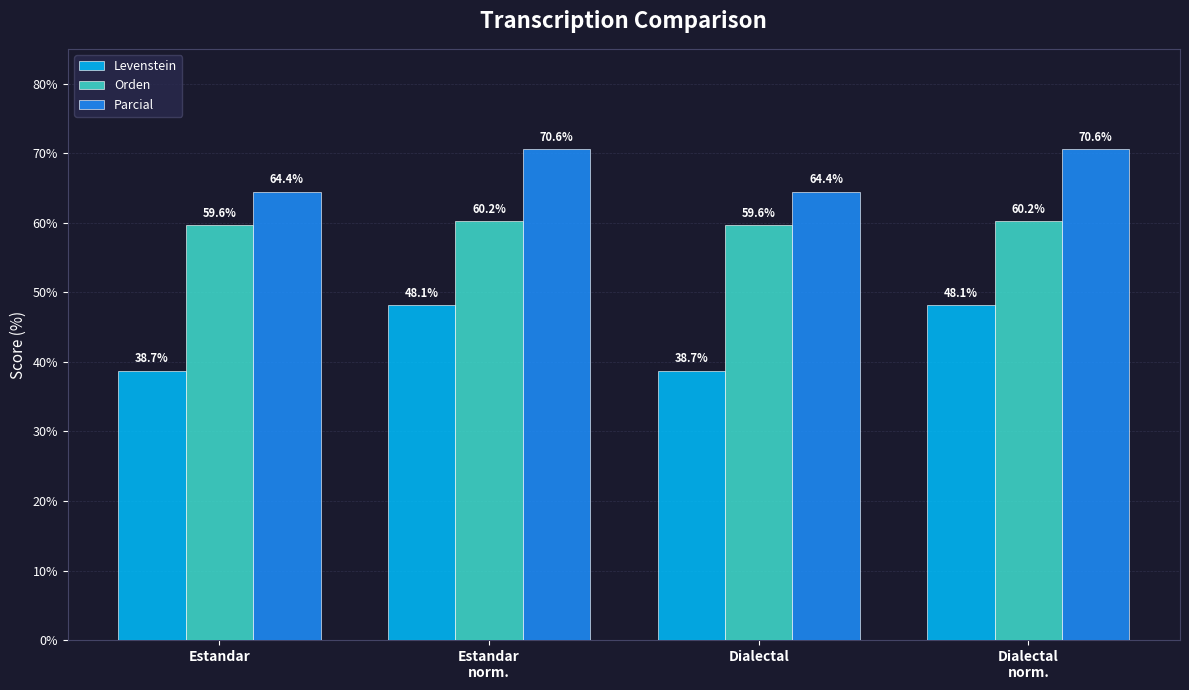

Which series has the largest total across all categories?

Parcial